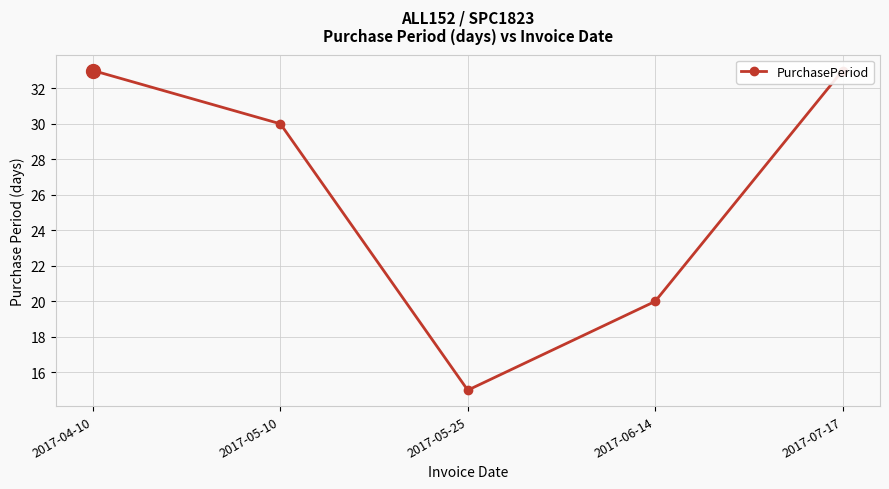

At which category does the chart reach its minimum across all series?

2017-05-25